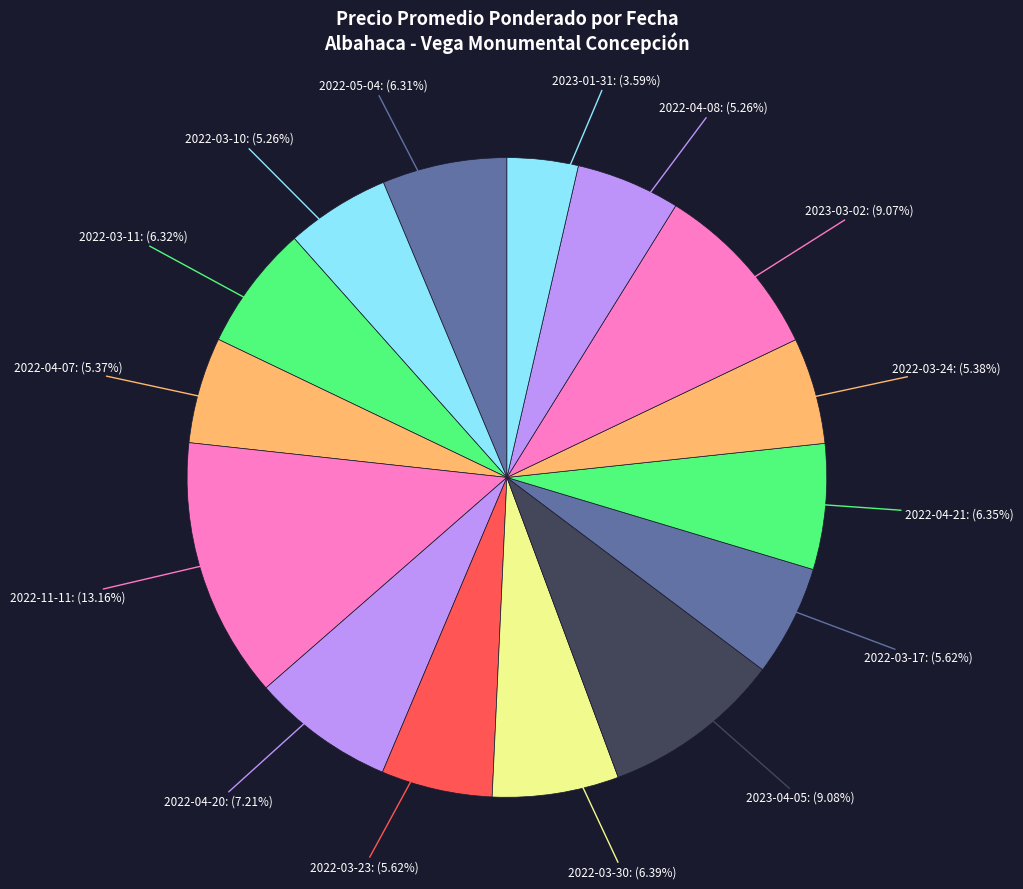

Between 2023-04-05 and 2022-03-17, which is larger?

2023-04-05